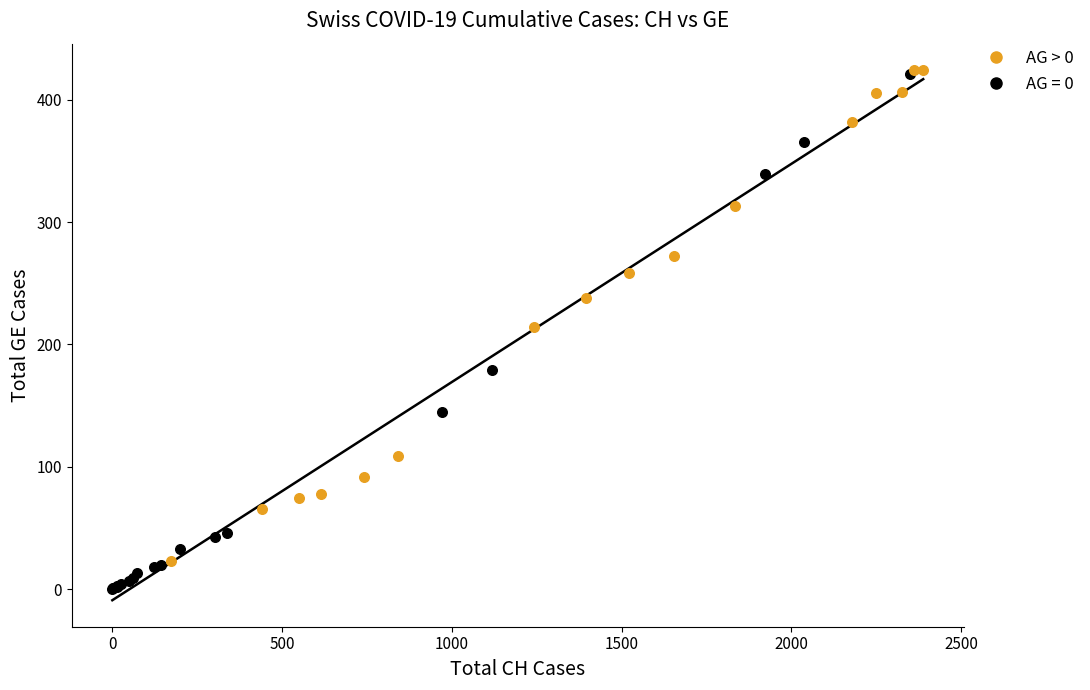

Which series reaches the minimum Y coordinate?

AG = 0